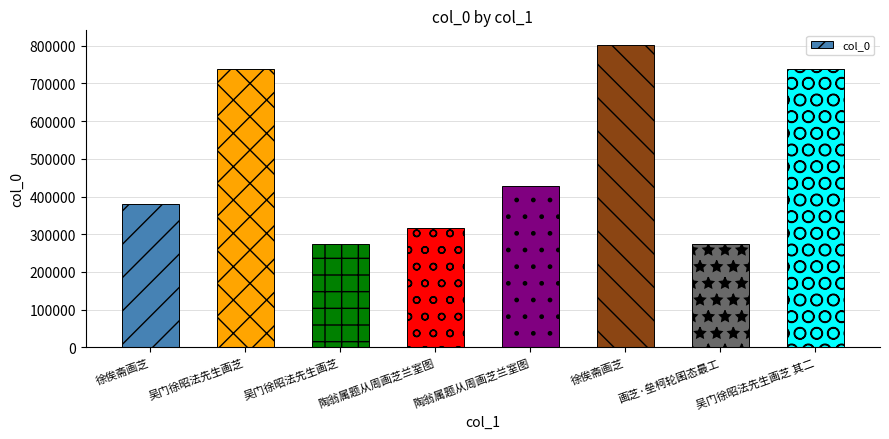

How many categories are shown in the chart?

8